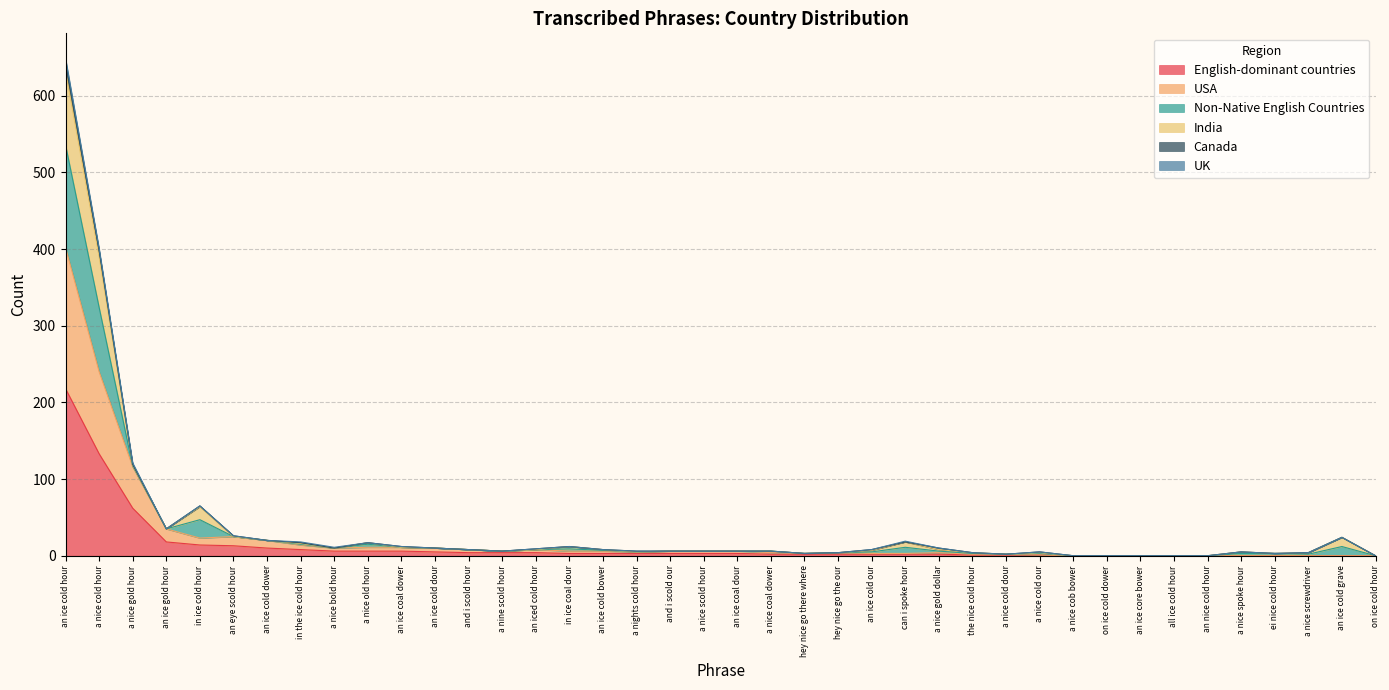

At which category is the sum across all series the highest?

an ice cold hour